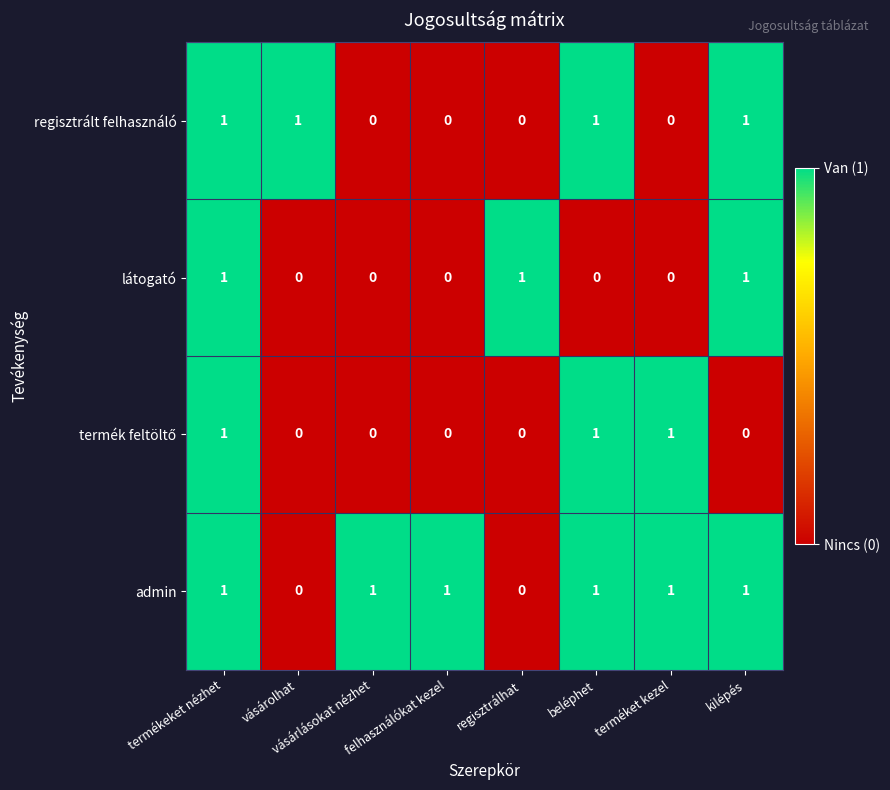

What is the sum of all látogató values?

3